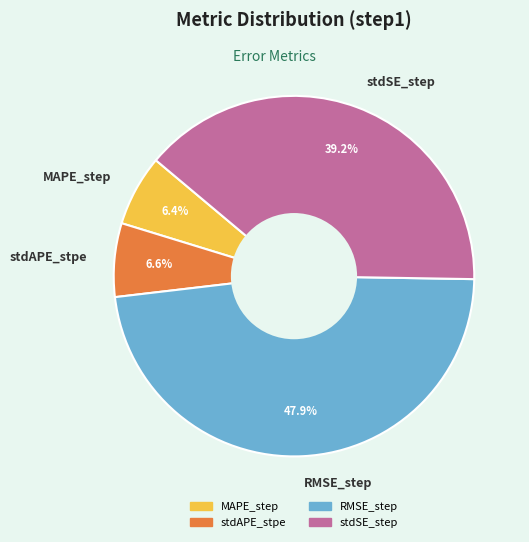

Is it true that RMSE_step is 55% of the pie?

False